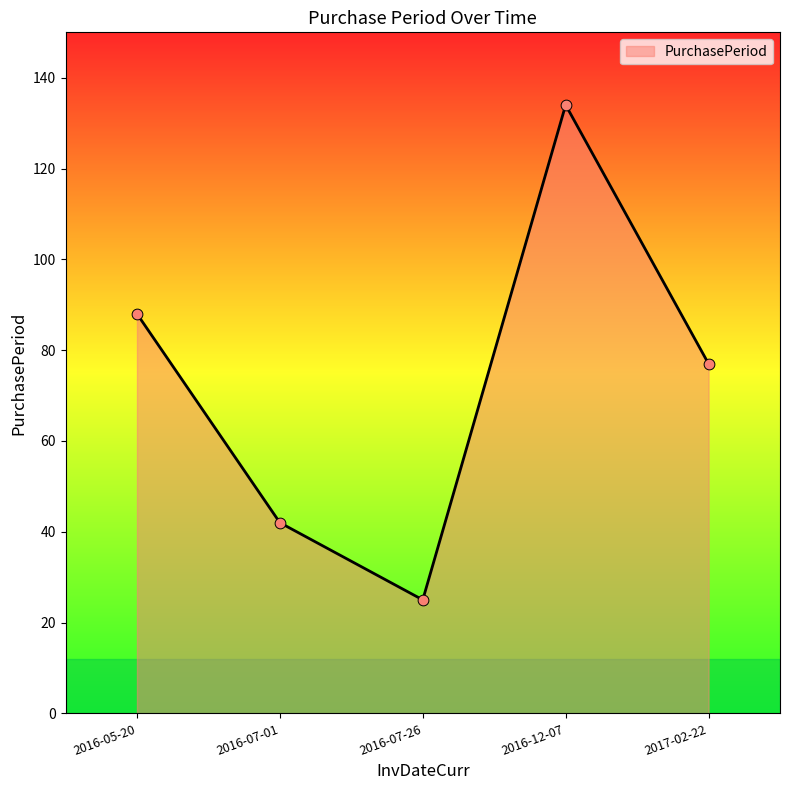

Approximately how many times larger is the value at 2017-02-22 compared to 2016-05-20?

0.9